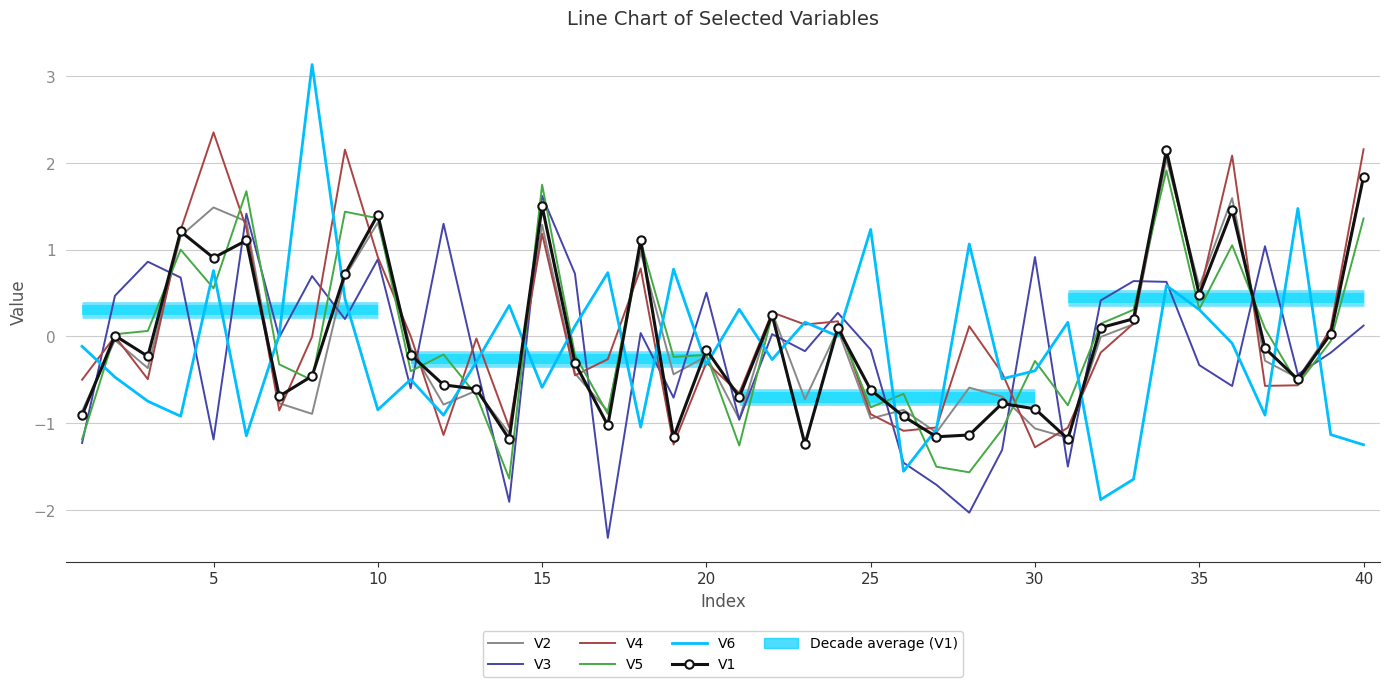

How many data points in V5 are less than 0?

22